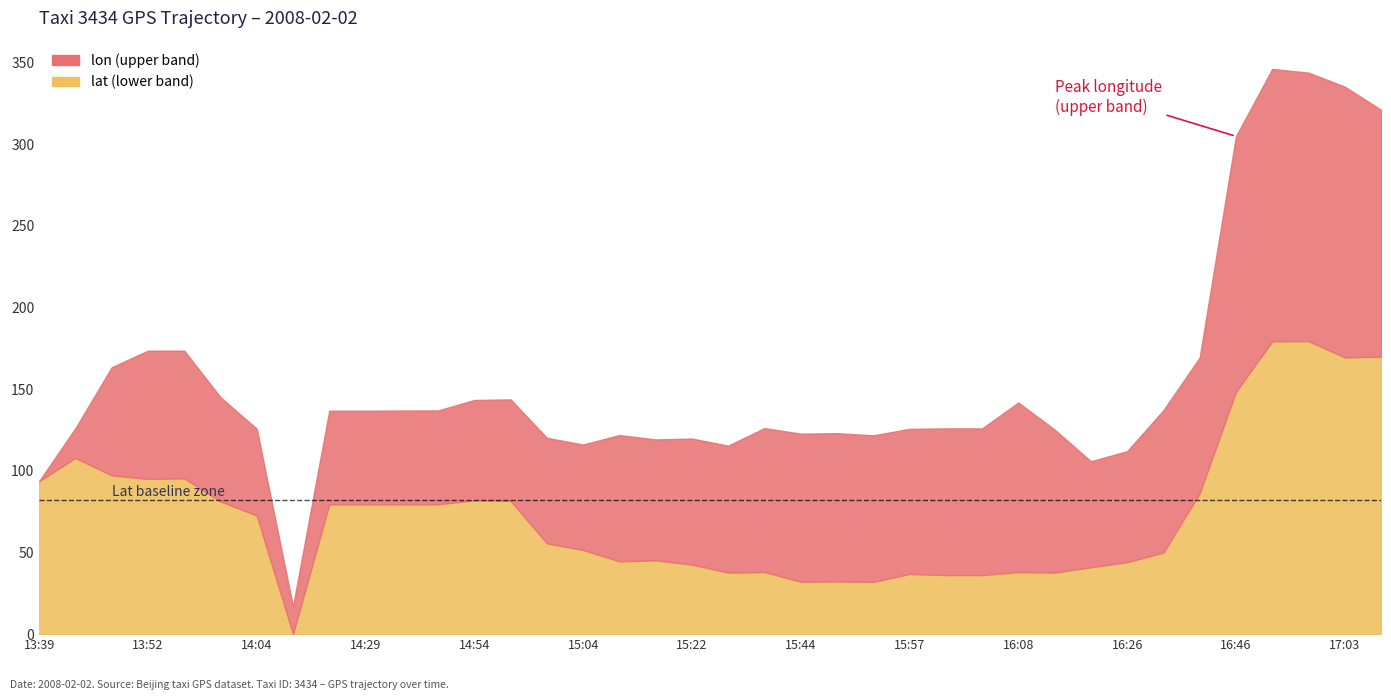

The lon series shows 70.9 at 15:04. True or false?

False